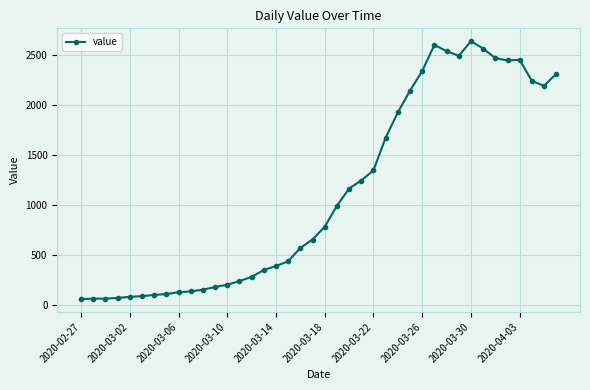

What is the value of the 23rd point from the left?

1166